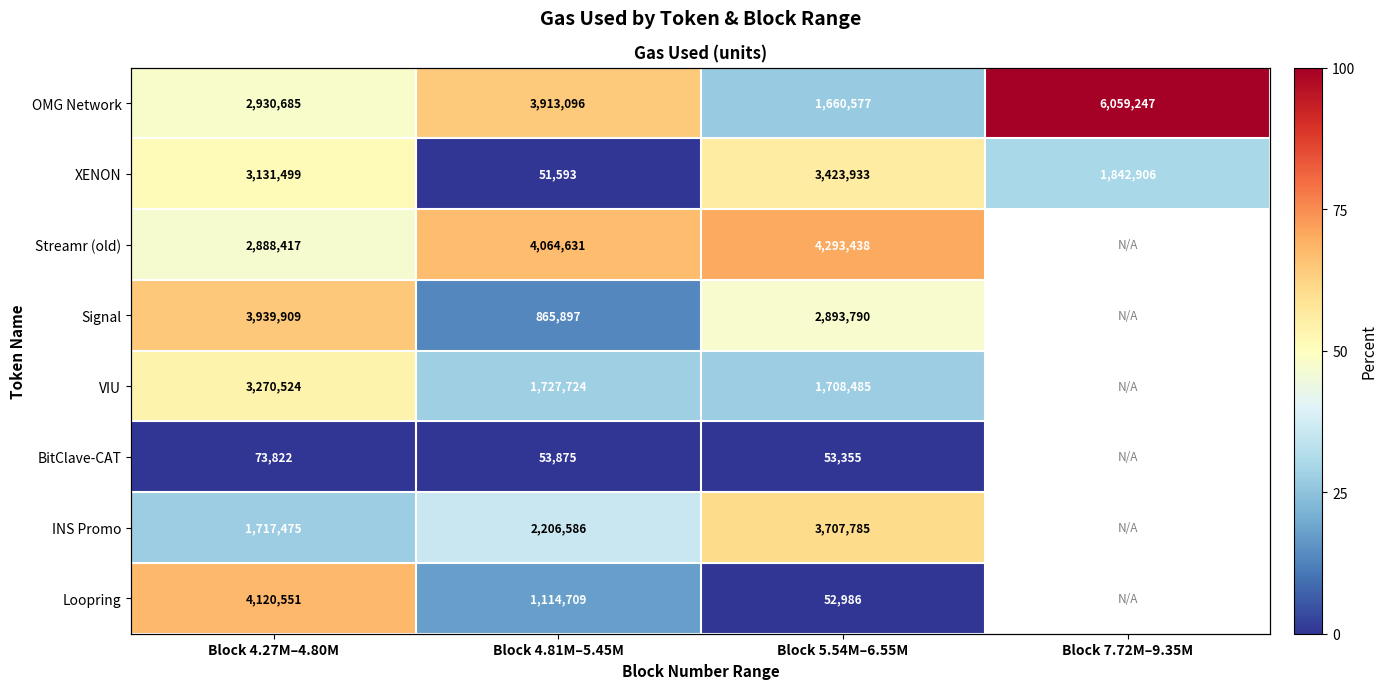

The value of Signal at Block 4.27M–4.80M is 64.7. True or false?

True